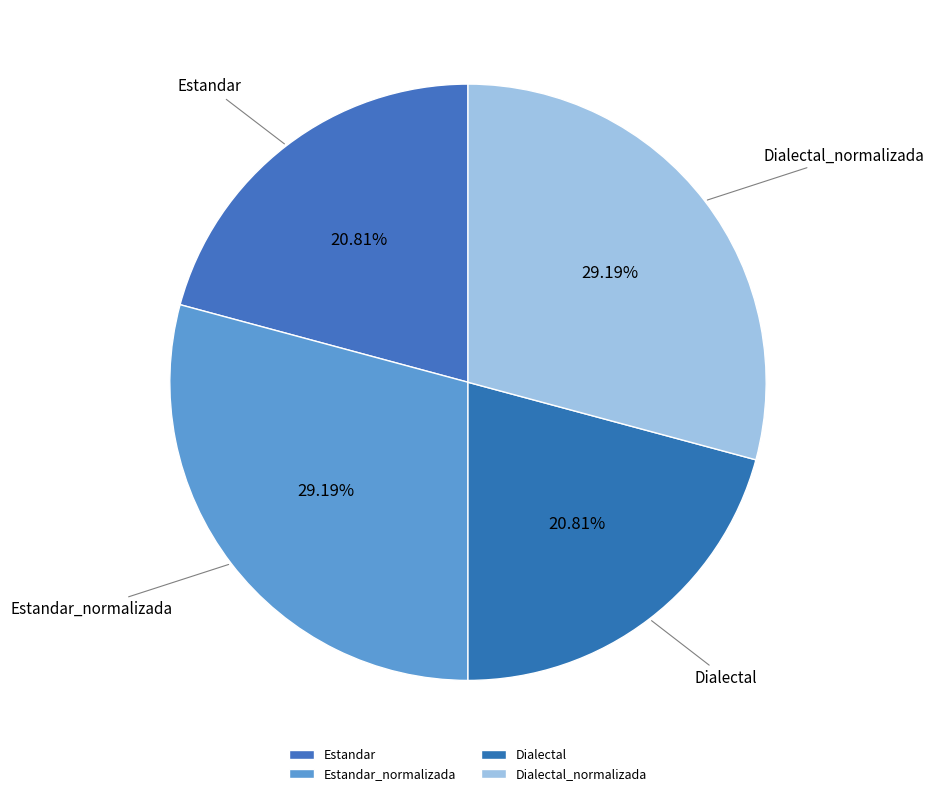

What percentage is the Estandar_normalizada slice, to the nearest percent?

29%